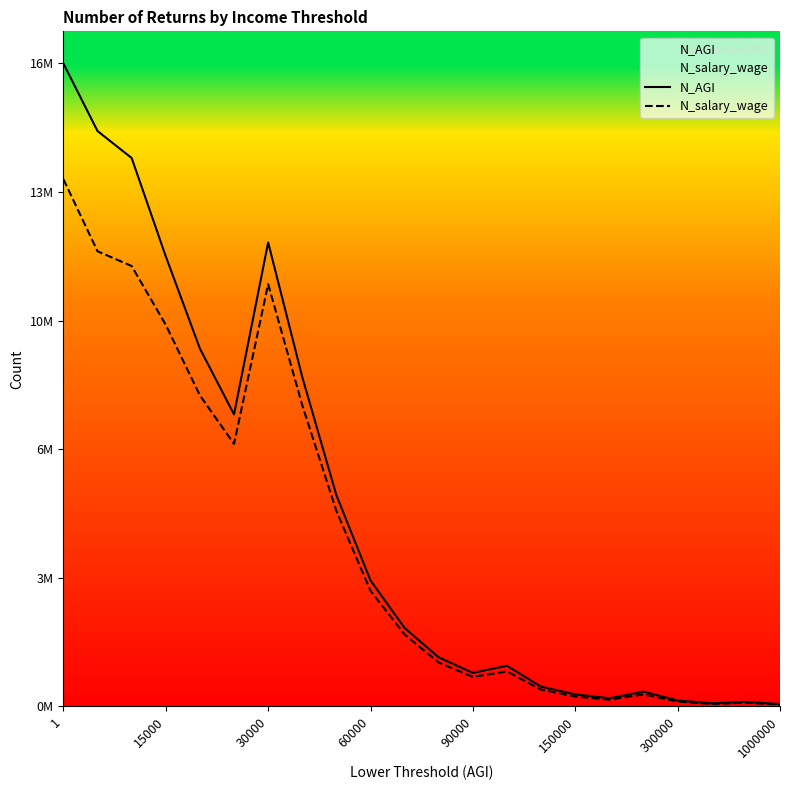

Which series changed the most between 150000 and 14?

N_AGI